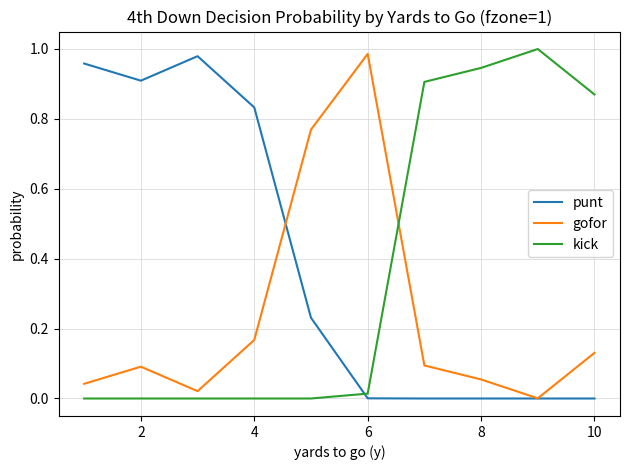

How many categories are shown in the chart?

10